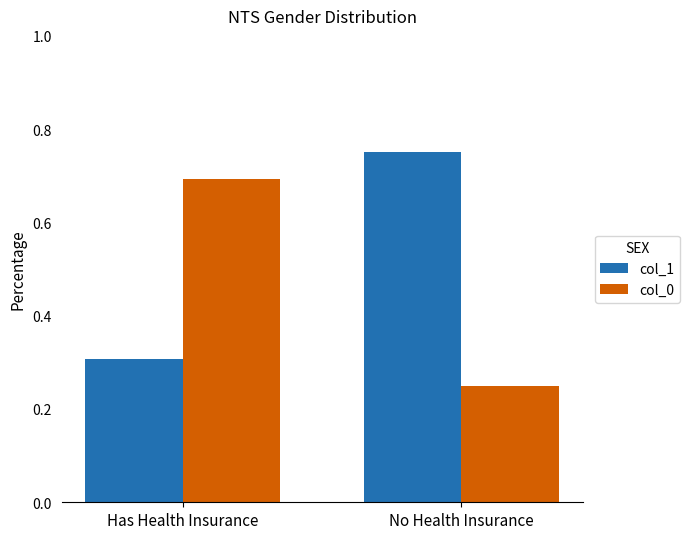

What is the minimum value for col_1?

0.3